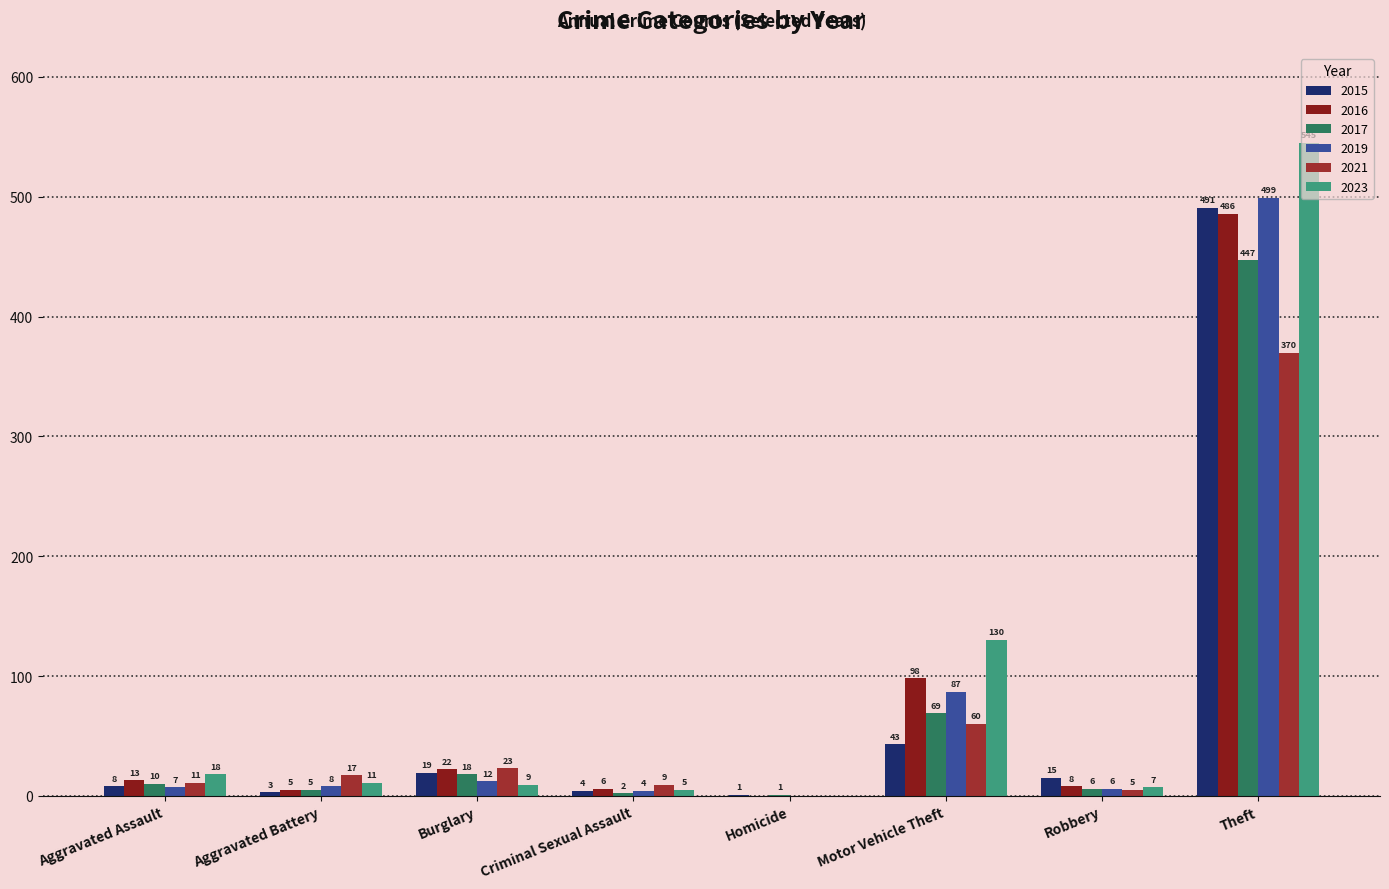

List the series in order of their peak value, lowest first.

2021, 2017, 2016, 2015, 2019, 2023